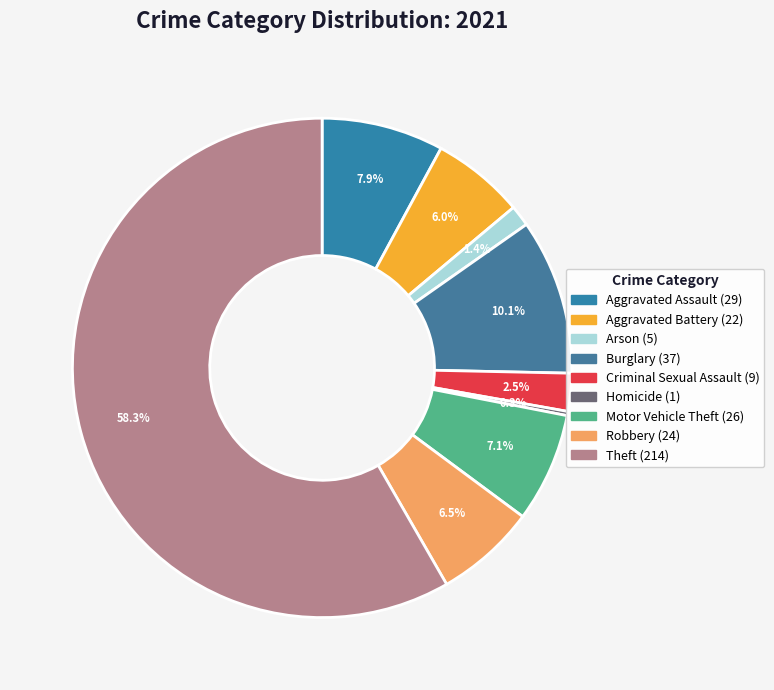

Is it true that Aggravated Battery is 6% of the pie?

True